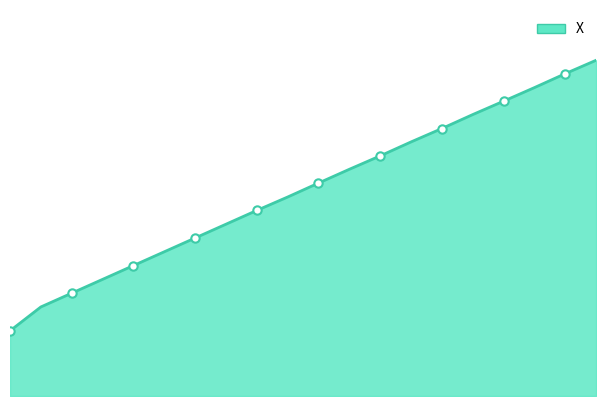

What is the difference between the maximum and minimum values?

830.5